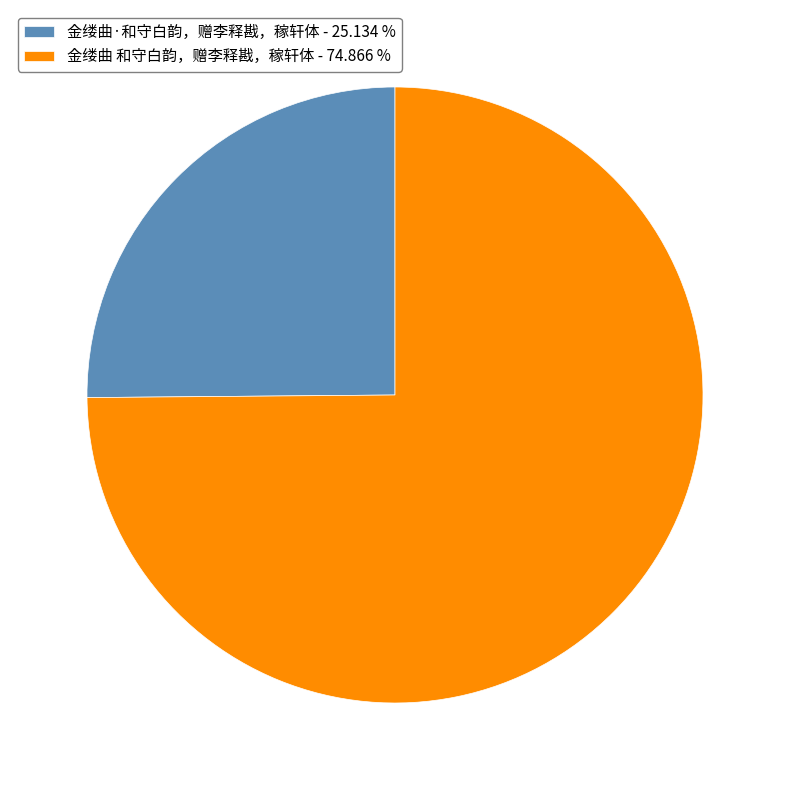

What is the largest slice in the pie chart?

金缕曲 和守白韵，赠李释戡，稼轩体